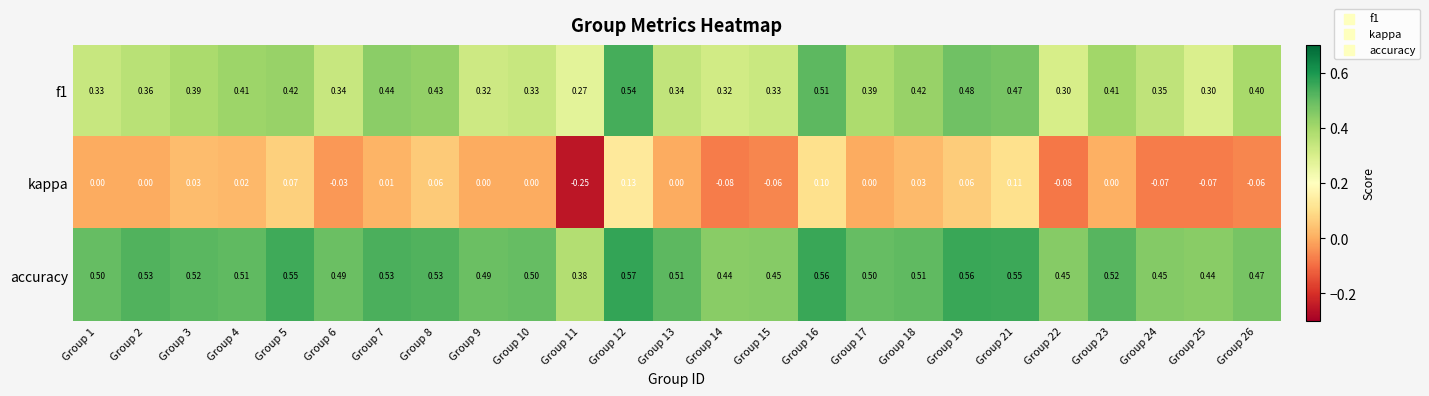

Rank the series at Group 2 from lowest to highest value.

kappa, f1, accuracy